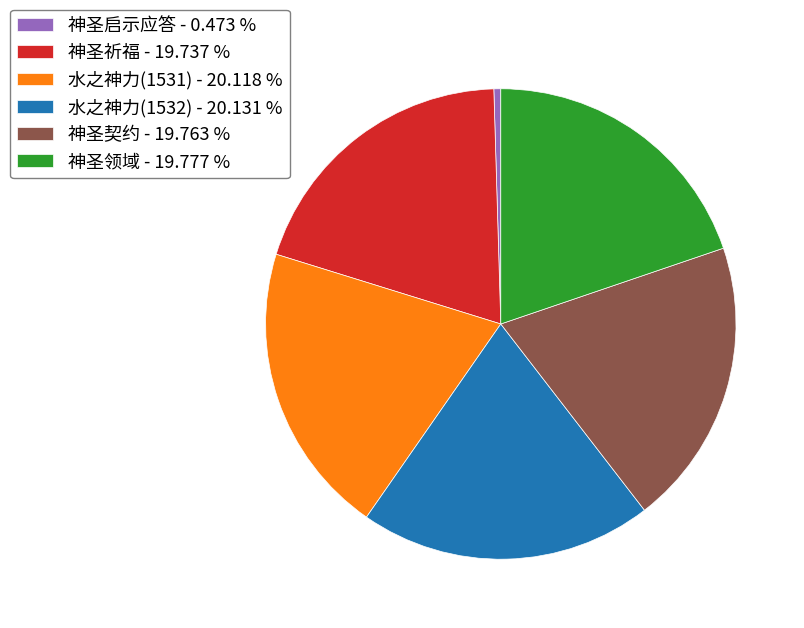

Count the number of slices in the pie.

6